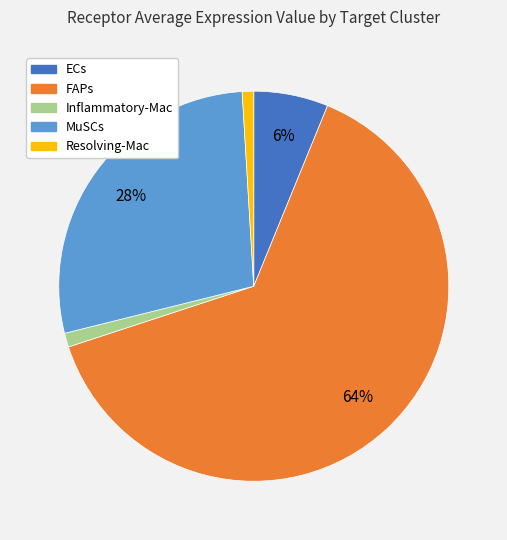

To the nearest percent, what is the average slice percentage?

20%